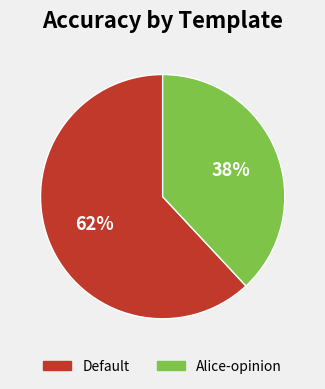

How many segments does this pie chart have?

2